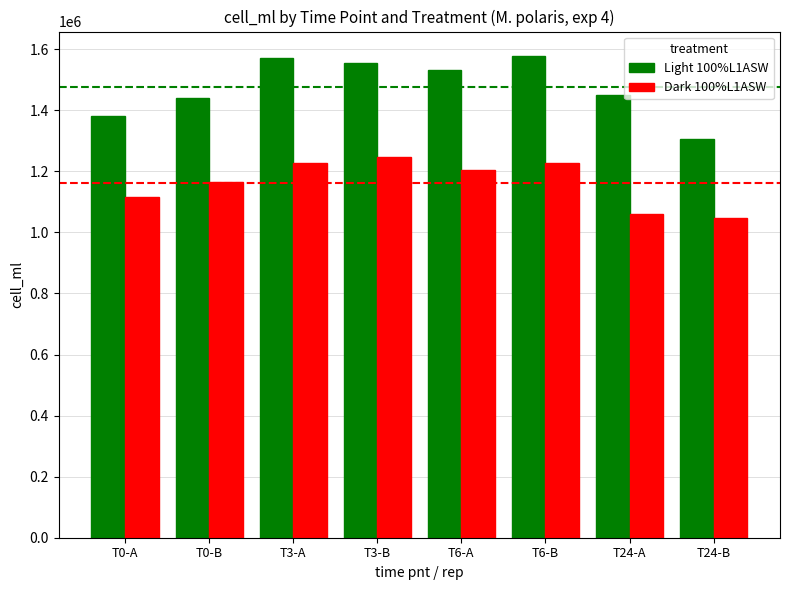

What is the value of the Dark 100%L1ASW bar at the 7th from the left?

1061598